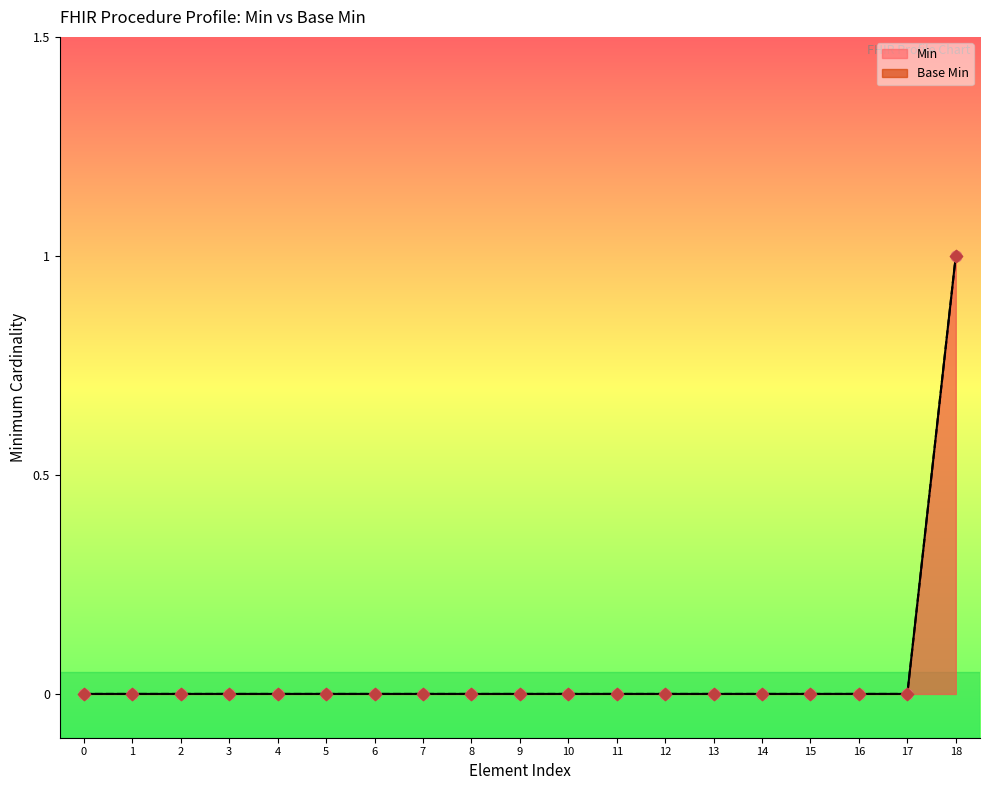

Which series contains the lowest Y value?

Min points